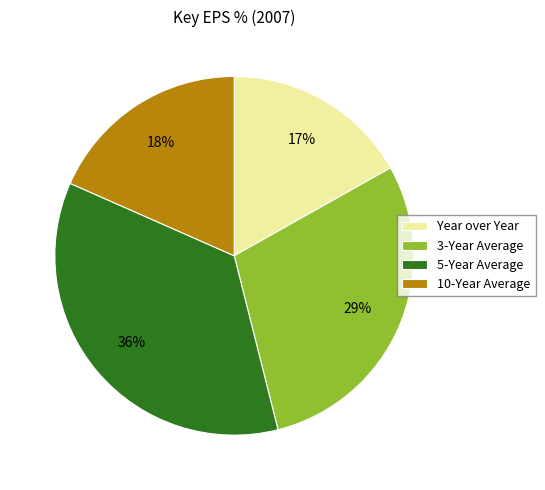

To the nearest percent, what is the difference between the largest and smallest slice percentages?

19%